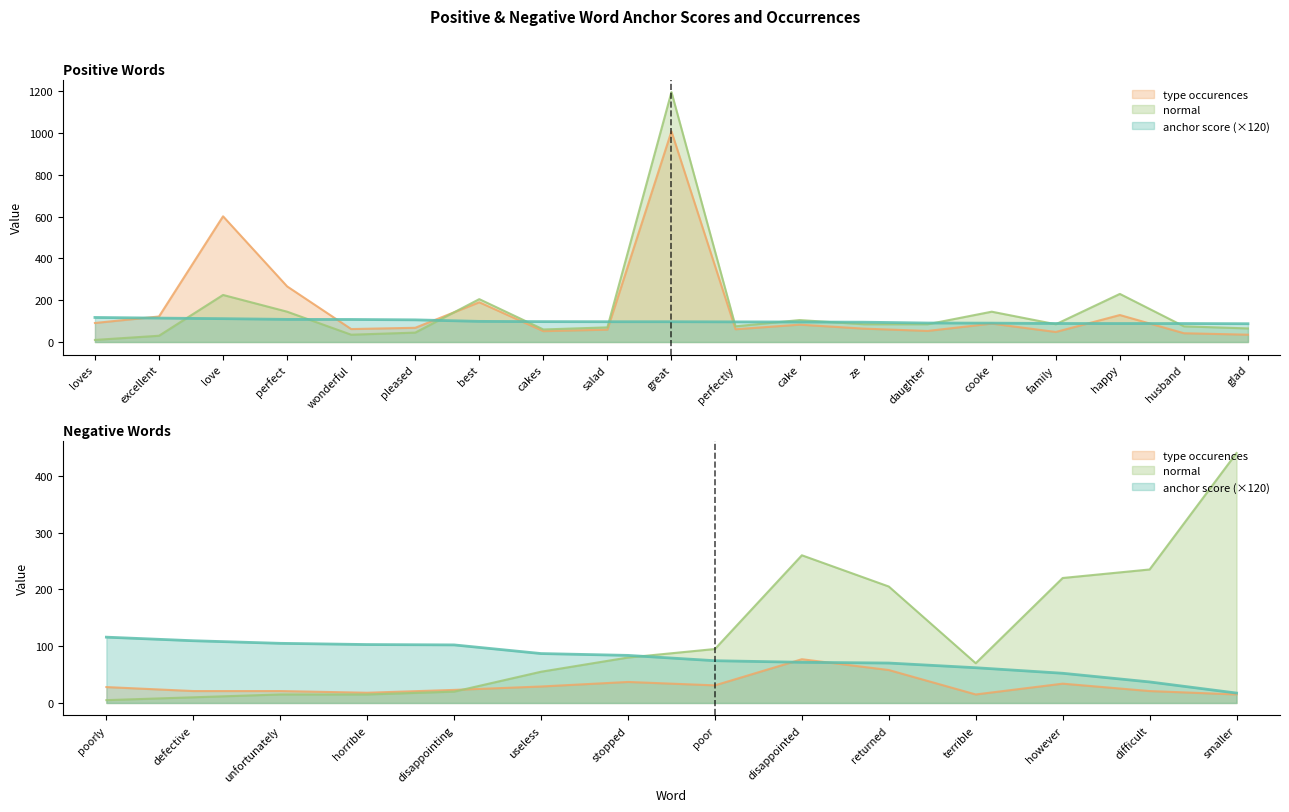

At which category is the sum across all series the highest?

great